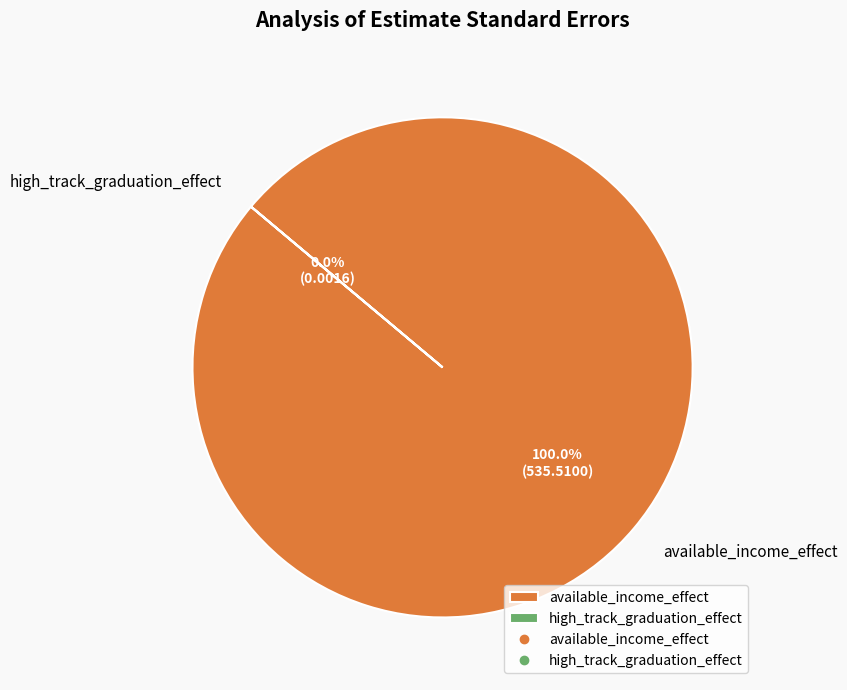

To the nearest percent, what is the difference between the high_track_graduation_effect and available_income_effect slice percentages?

100%